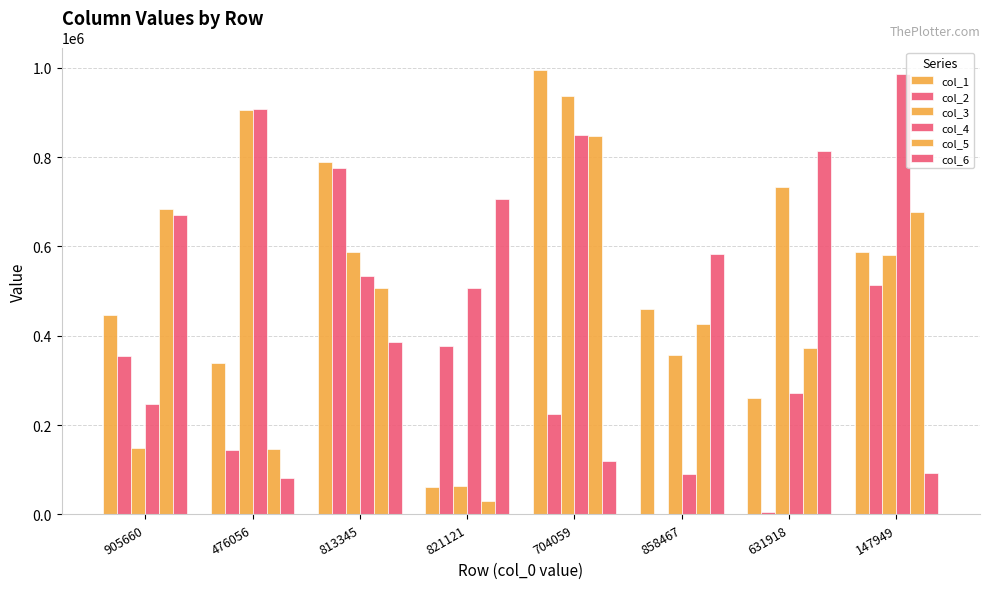

How many series are shown in this chart?

6